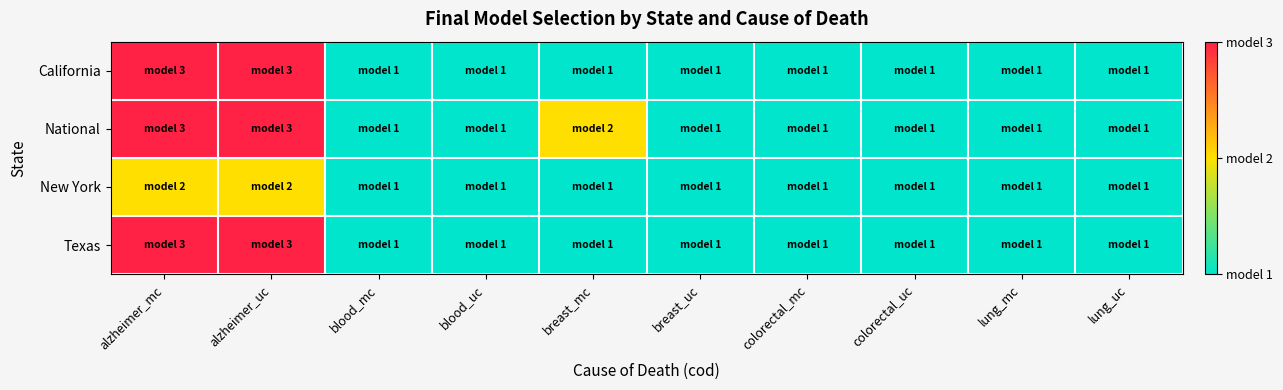

Count the number of categories in the chart.

10